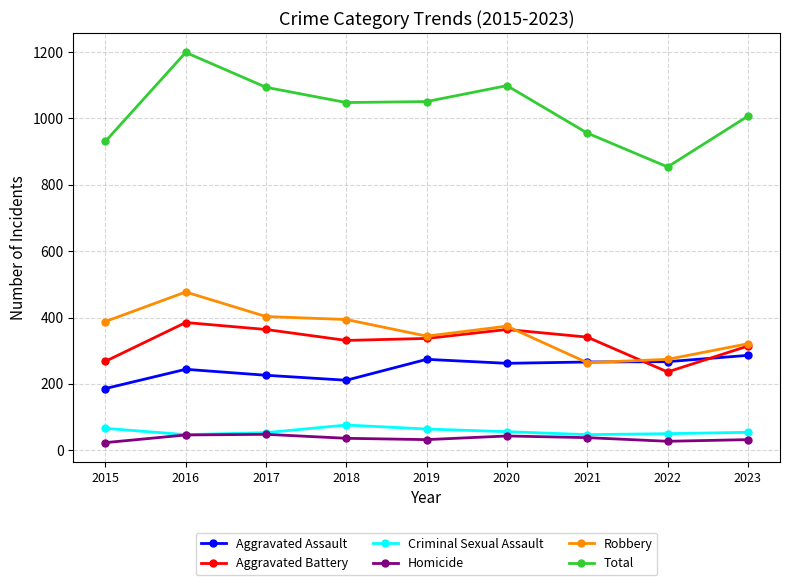

How many series are shown in this chart?

6